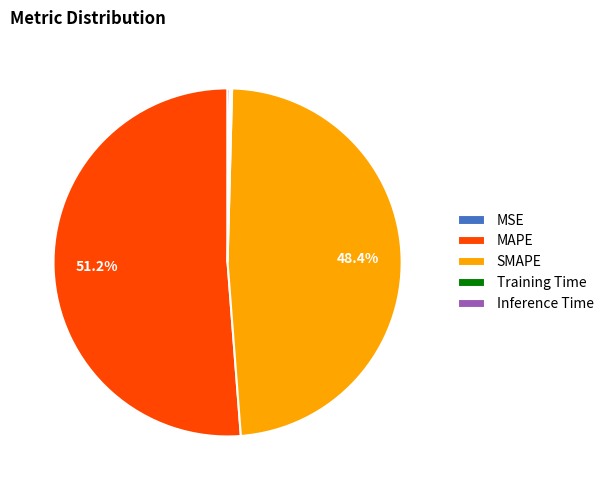

To the nearest percent, what portion does SMAPE represent?

48%